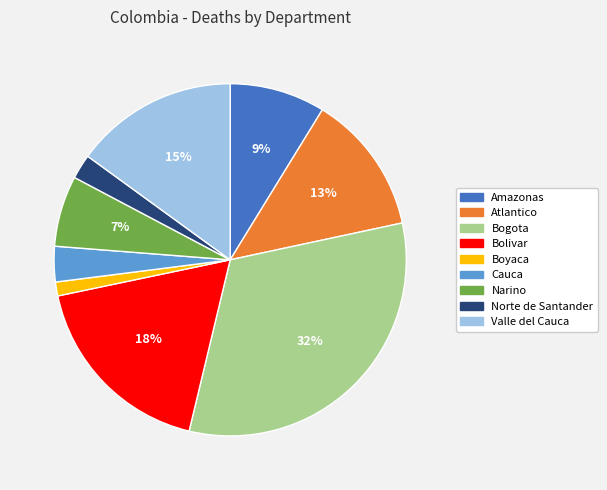

How many segments does this pie chart have?

9